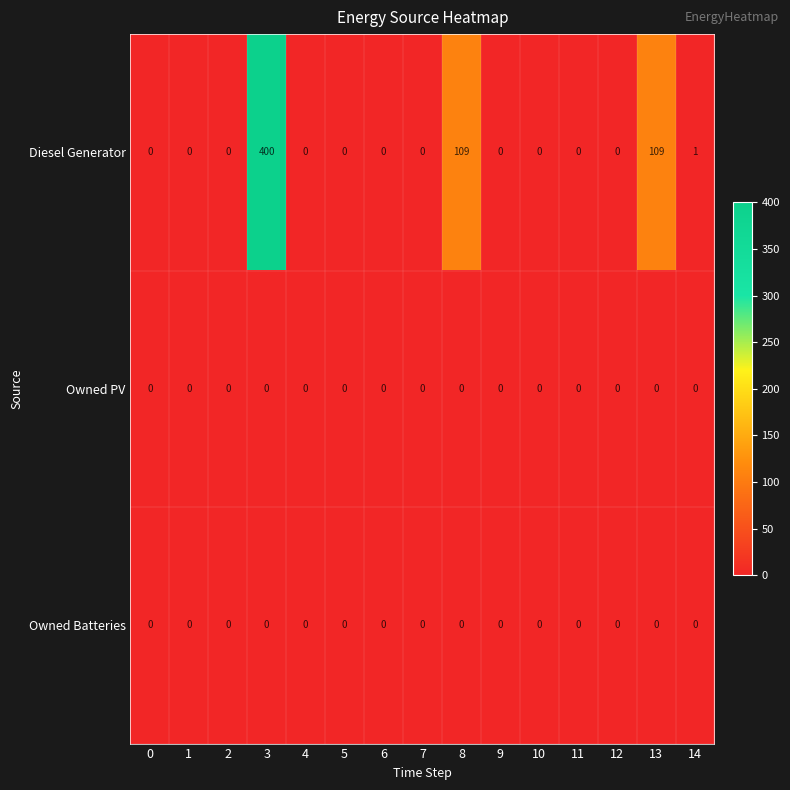

Which series has the largest range (max minus min)?

Diesel Generator